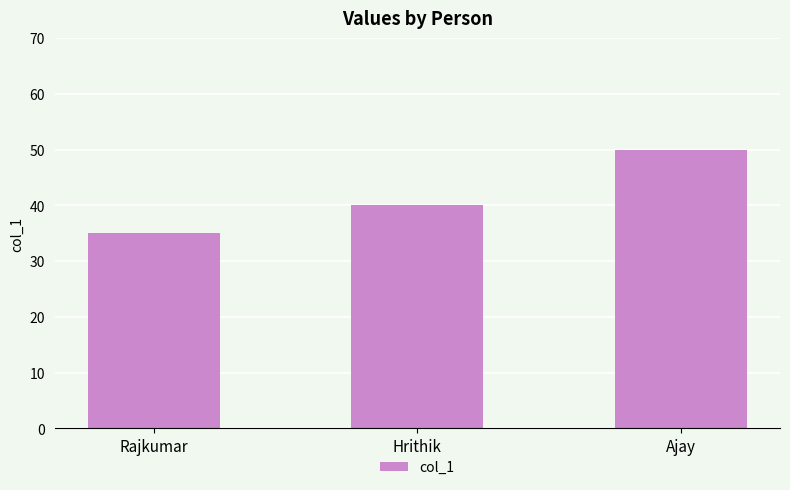

What is the minimum value shown in the chart?

35